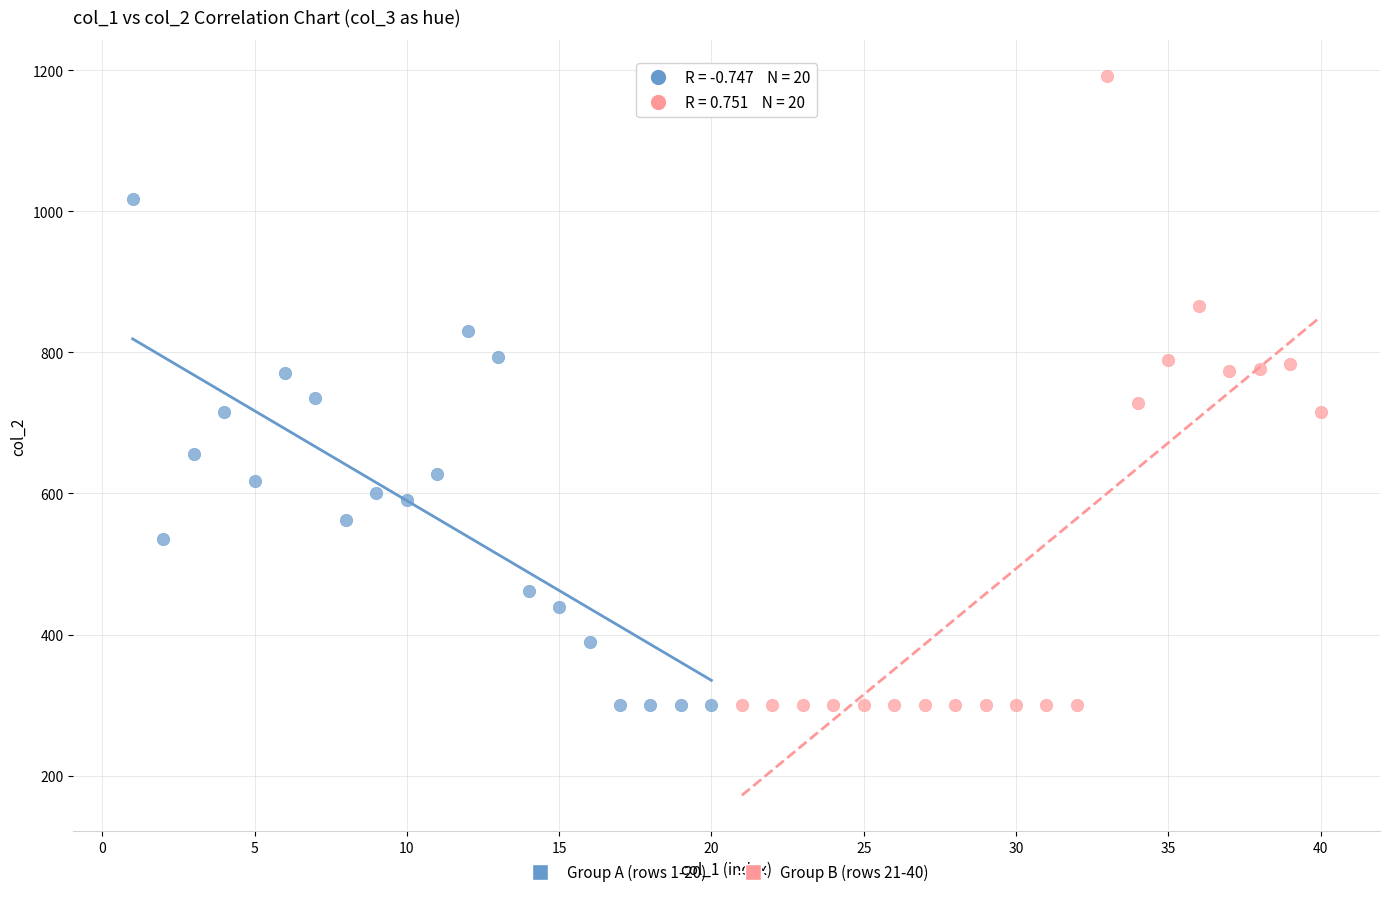

Which series contains the highest Y value?

Group B (rows 21-40)